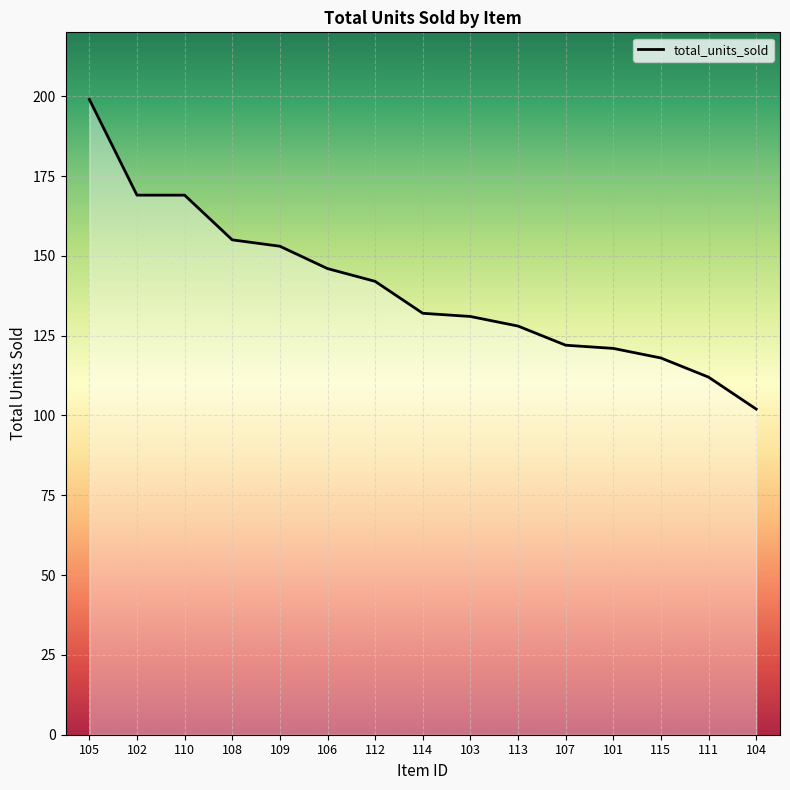

What position from the right is 108?

12